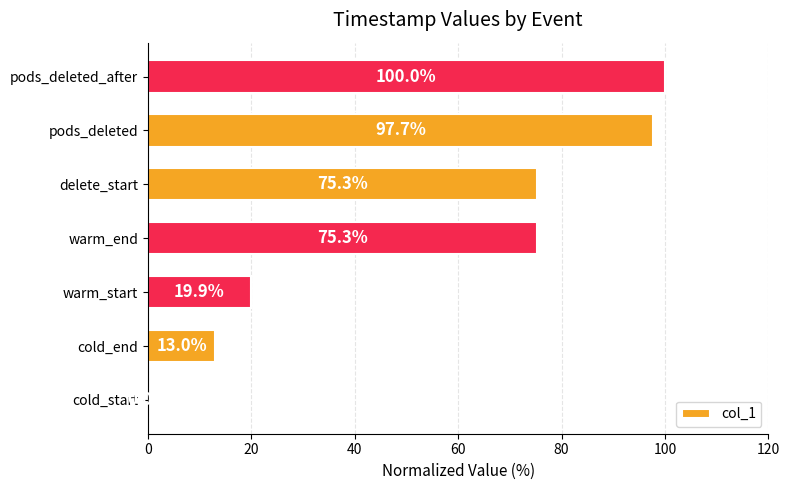

What is the change in value from cold_start to delete_start?

+75.3